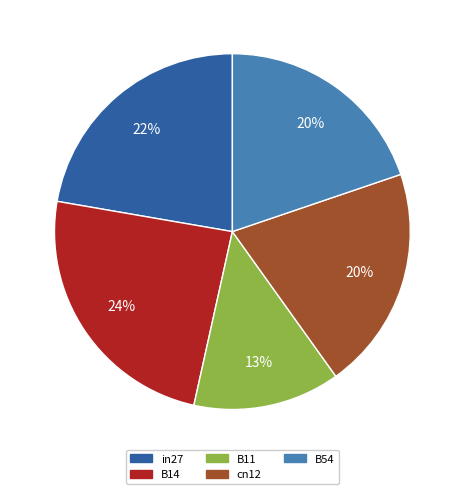

What percentage is the B14 slice, to the nearest percent?

24%